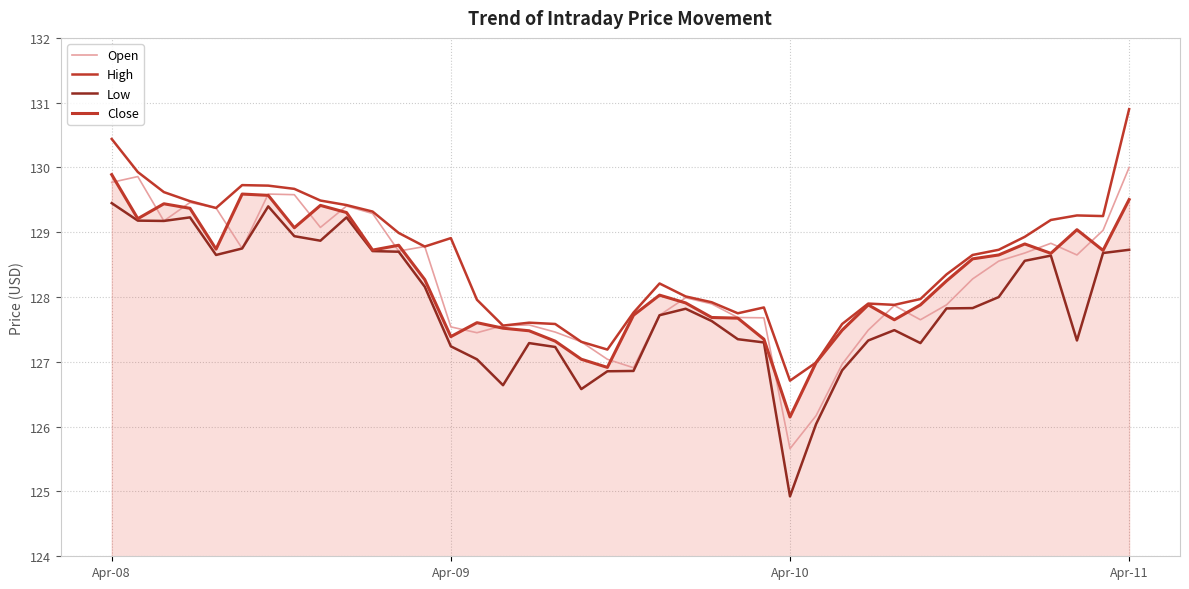

What is the label of the 23rd point from the right?

17